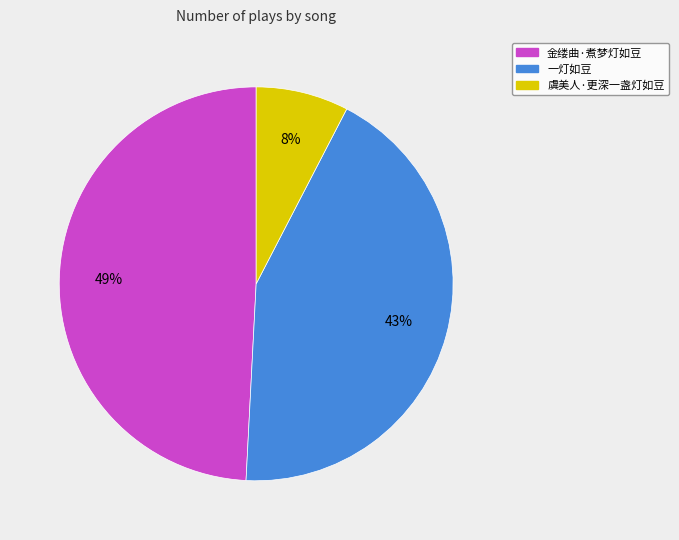

The 金缕曲·煮梦灯如豆 slice represents 49% of the pie. True or false?

True